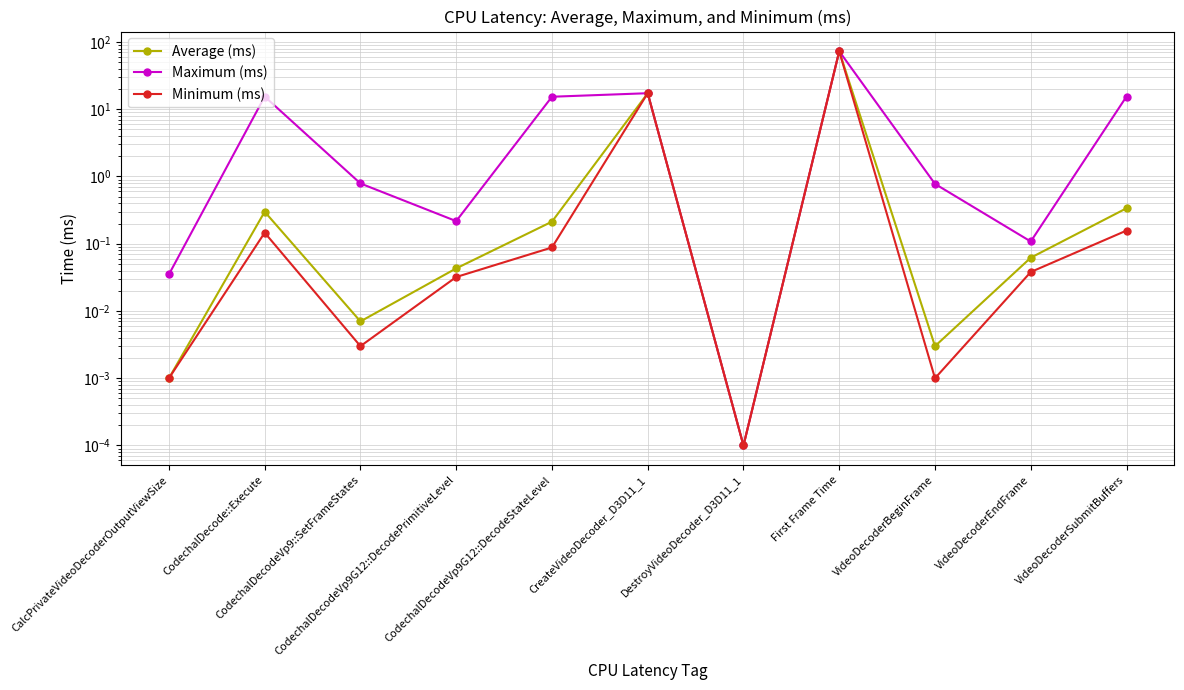

What is the sum of the Maximum (ms) values at First Frame Time and CodechalDecodeVp9::SetFrameStates?

73.6